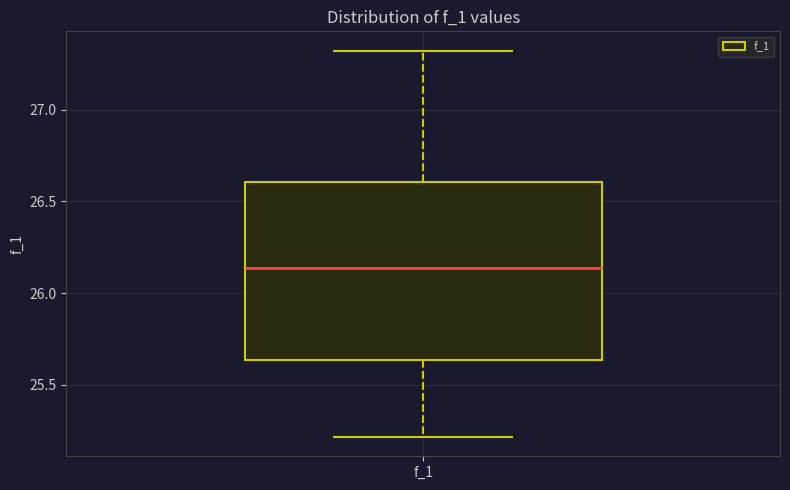

Read this box plot against the y-axis: the position of the median line, the range covered by the box, and the ends of both whiskers. The values are not printed on the chart, so give them approximately, as read against the axis.

median 26.15, box 25.65 to 26.60, whiskers 25.20 to 27.30